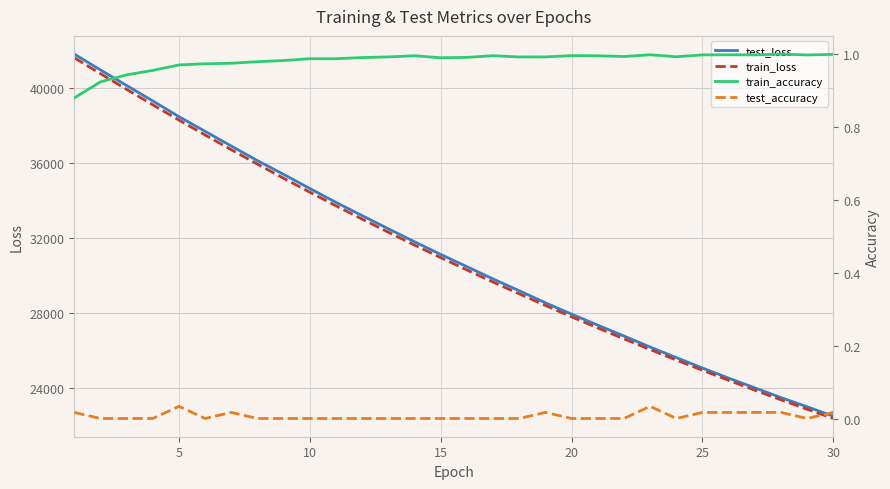

At how many categories does at least one series exceed 12085?

30